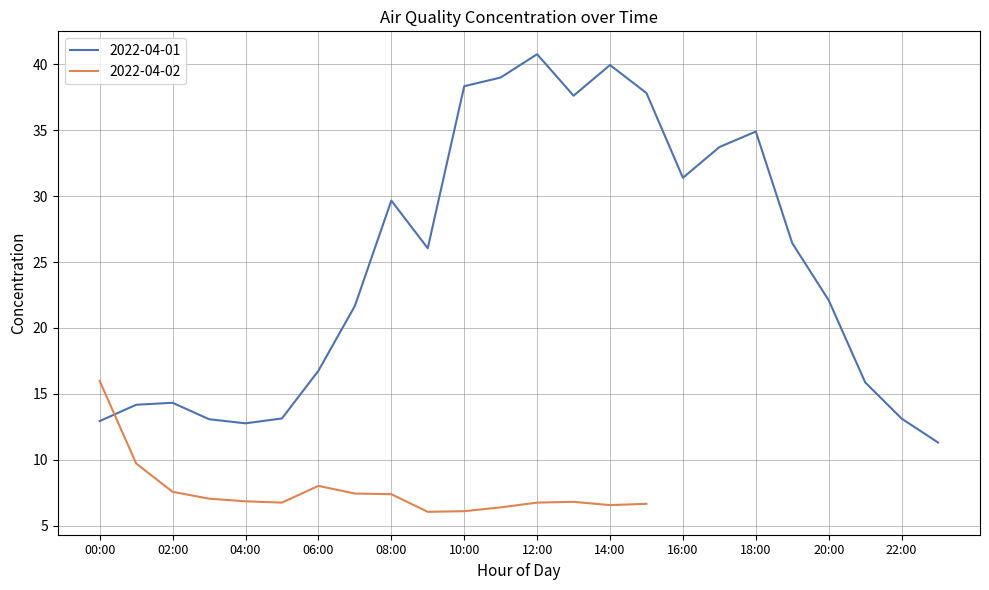

True or false: there are more than 1 points higher than both neighbors.

True